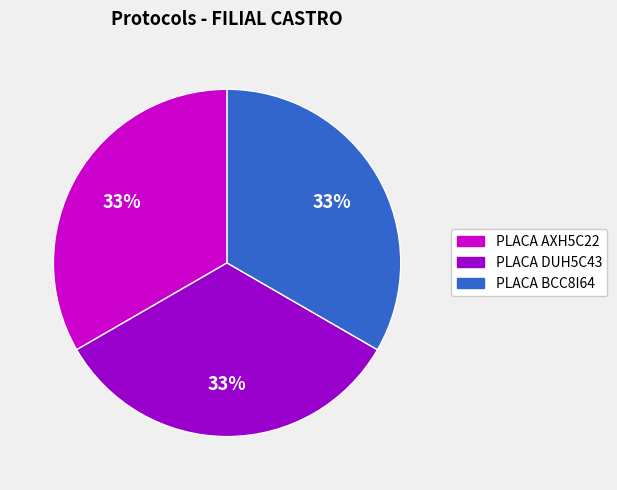

Is there any slice that represents more than half of the pie?

No